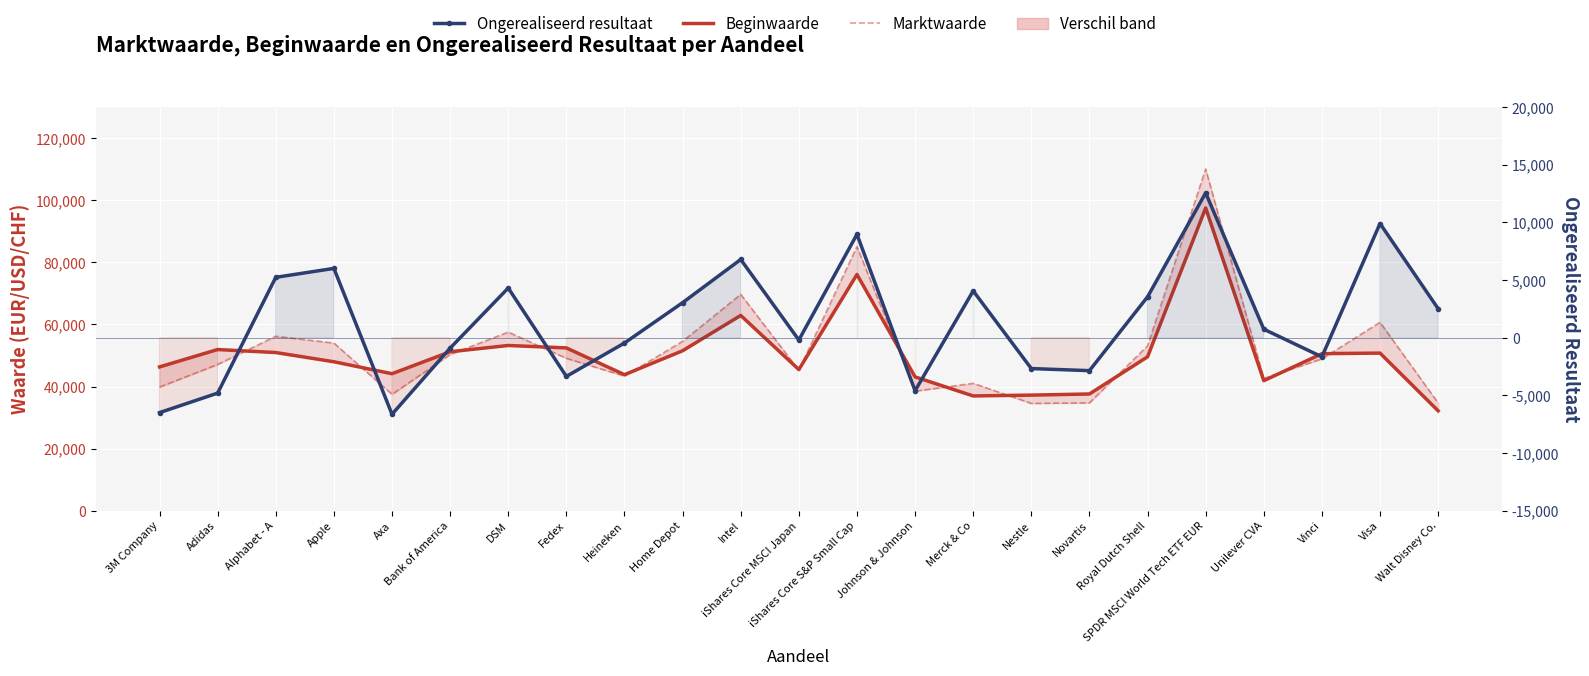

Which category has the lowest value across all series?

Axa